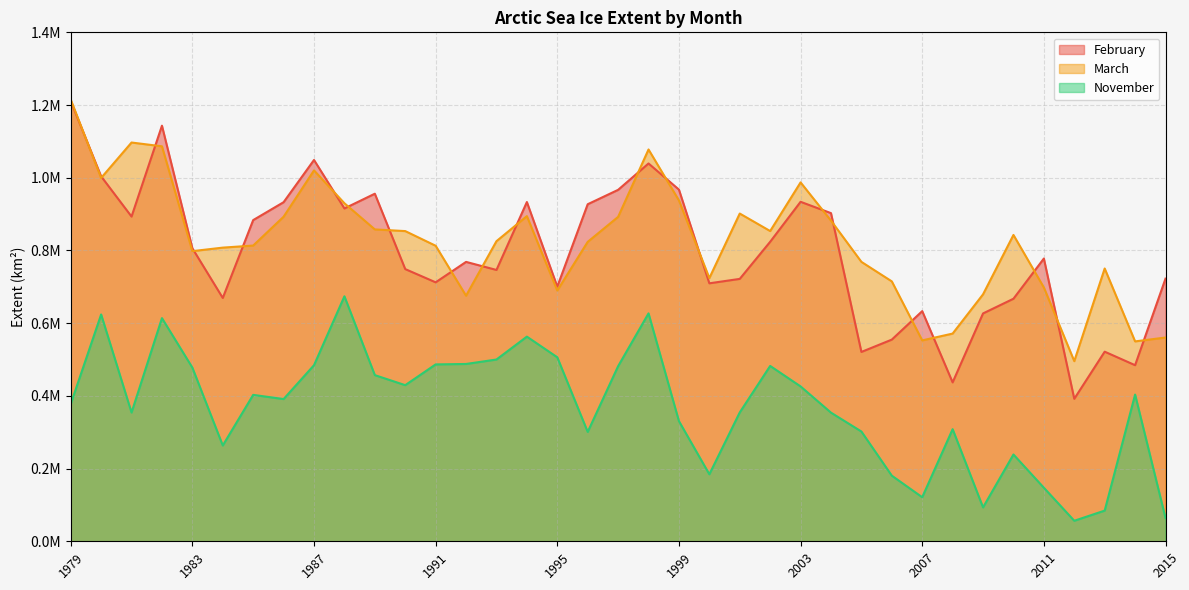

At which category is the sum across all series the highest?

1982